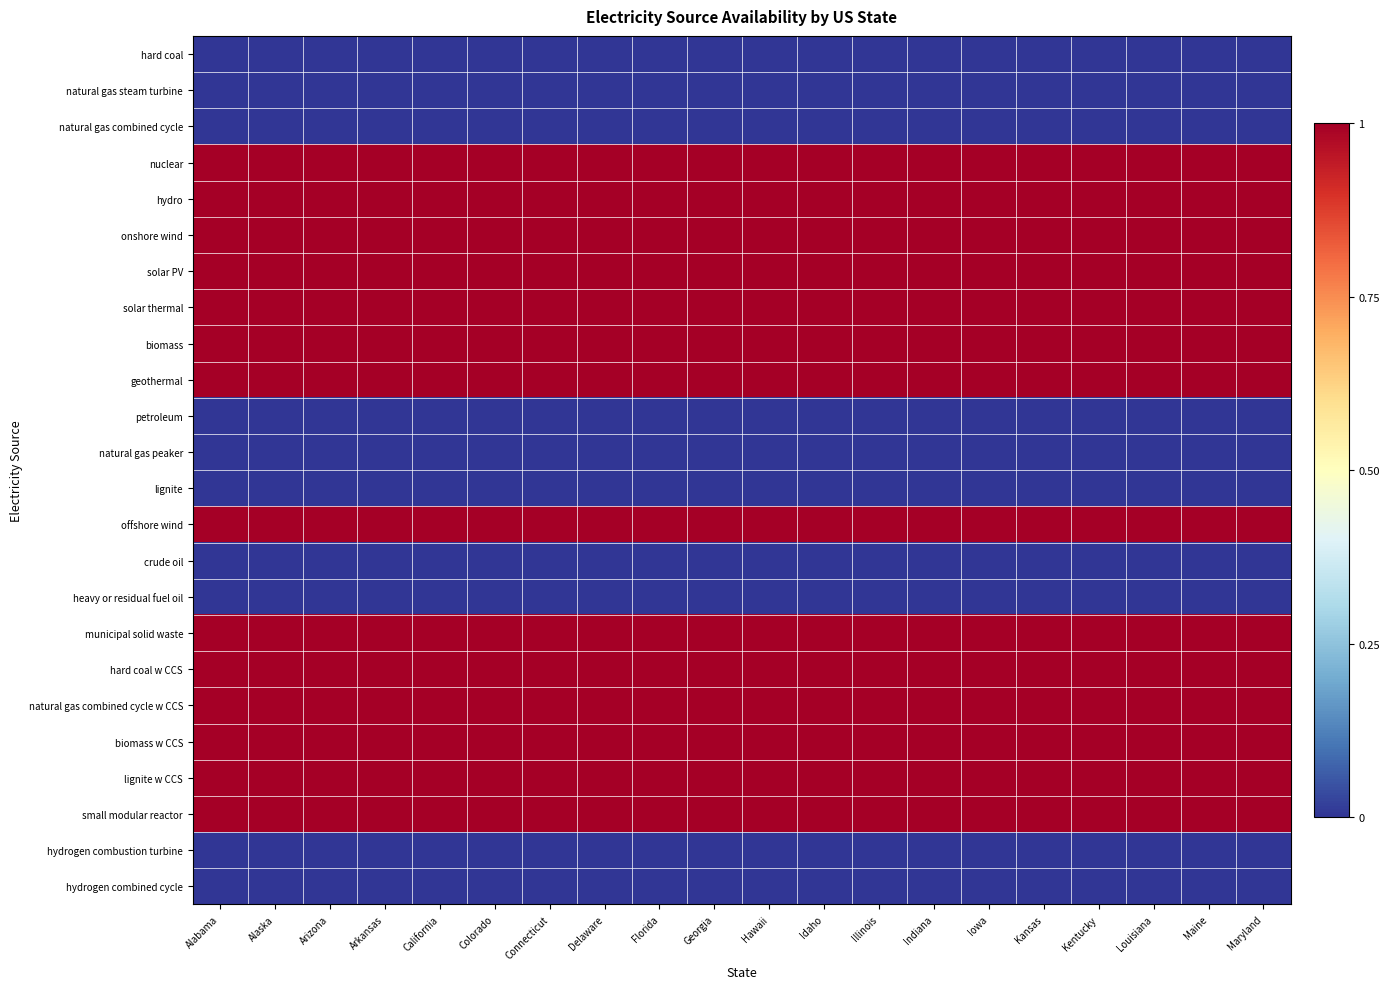

Reading left to right, what are all the values shown in this chart?

hard coal: Alabama=0	Alaska=0	Arizona=0	Arkansas=0	California=0	Colorado=0	Connecticut=0	Delaware=0	Florida=0	Georgia=0	Hawaii=0	Idaho=0	Illinois=0	Indiana=0	Iowa=0	Kansas=0	Kentucky=0	Louisiana=0	Maine=0	Maryland=0
natural gas steam turbine: Alabama=0	Alaska=0	Arizona=0	Arkansas=0	California=0	Colorado=0	Connecticut=0	Delaware=0	Florida=0	Georgia=0	Hawaii=0	Idaho=0	Illinois=0	Indiana=0	Iowa=0	Kansas=0	Kentucky=0	Louisiana=0	Maine=0	Maryland=0
natural gas combined cycle: Alabama=0	Alaska=0	Arizona=0	Arkansas=0	California=0	Colorado=0	Connecticut=0	Delaware=0	Florida=0	Georgia=0	Hawaii=0	Idaho=0	Illinois=0	Indiana=0	Iowa=0	Kansas=0	Kentucky=0	Louisiana=0	Maine=0	Maryland=0
nuclear: Alabama=1	Alaska=1	Arizona=1	Arkansas=1	California=1	Colorado=1	Connecticut=1	Delaware=1	Florida=1	Georgia=1	Hawaii=1	Idaho=1	Illinois=1	Indiana=1	Iowa=1	Kansas=1	Kentucky=1	Louisiana=1	Maine=1	Maryland=1
hydro: Alabama=1	Alaska=1	Arizona=1	Arkansas=1	California=1	Colorado=1	Connecticut=1	Delaware=1	Florida=1	Georgia=1	Hawaii=1	Idaho=1	Illinois=1	Indiana=1	Iowa=1	Kansas=1	Kentucky=1	Louisiana=1	Maine=1	Maryland=1
onshore wind: Alabama=1	Alaska=1	Arizona=1	Arkansas=1	California=1	Colorado=1	Connecticut=1	Delaware=1	Florida=1	Georgia=1	Hawaii=1	Idaho=1	Illinois=1	Indiana=1	Iowa=1	Kansas=1	Kentucky=1	Louisiana=1	Maine=1	Maryland=1
solar PV: Alabama=1	Alaska=1	Arizona=1	Arkansas=1	California=1	Colorado=1	Connecticut=1	Delaware=1	Florida=1	Georgia=1	Hawaii=1	Idaho=1	Illinois=1	Indiana=1	Iowa=1	Kansas=1	Kentucky=1	Louisiana=1	Maine=1	Maryland=1
solar thermal: Alabama=1	Alaska=1	Arizona=1	Arkansas=1	California=1	Colorado=1	Connecticut=1	Delaware=1	Florida=1	Georgia=1	Hawaii=1	Idaho=1	Illinois=1	Indiana=1	Iowa=1	Kansas=1	Kentucky=1	Louisiana=1	Maine=1	Maryland=1
biomass: Alabama=1	Alaska=1	Arizona=1	Arkansas=1	California=1	Colorado=1	Connecticut=1	Delaware=1	Florida=1	Georgia=1	Hawaii=1	Idaho=1	Illinois=1	Indiana=1	Iowa=1	Kansas=1	Kentucky=1	Louisiana=1	Maine=1	Maryland=1
geothermal: Alabama=1	Alaska=1	Arizona=1	Arkansas=1	California=1	Colorado=1	Connecticut=1	Delaware=1	Florida=1	Georgia=1	Hawaii=1	Idaho=1	Illinois=1	Indiana=1	Iowa=1	Kansas=1	Kentucky=1	Louisiana=1	Maine=1	Maryland=1
petroleum: Alabama=0	Alaska=0	Arizona=0	Arkansas=0	California=0	Colorado=0	Connecticut=0	Delaware=0	Florida=0	Georgia=0	Hawaii=0	Idaho=0	Illinois=0	Indiana=0	Iowa=0	Kansas=0	Kentucky=0	Louisiana=0	Maine=0	Maryland=0
natural gas peaker: Alabama=0	Alaska=0	Arizona=0	Arkansas=0	California=0	Colorado=0	Connecticut=0	Delaware=0	Florida=0	Georgia=0	Hawaii=0	Idaho=0	Illinois=0	Indiana=0	Iowa=0	Kansas=0	Kentucky=0	Louisiana=0	Maine=0	Maryland=0
lignite: Alabama=0	Alaska=0	Arizona=0	Arkansas=0	California=0	Colorado=0	Connecticut=0	Delaware=0	Florida=0	Georgia=0	Hawaii=0	Idaho=0	Illinois=0	Indiana=0	Iowa=0	Kansas=0	Kentucky=0	Louisiana=0	Maine=0	Maryland=0
offshore wind: Alabama=1	Alaska=1	Arizona=1	Arkansas=1	California=1	Colorado=1	Connecticut=1	Delaware=1	Florida=1	Georgia=1	Hawaii=1	Idaho=1	Illinois=1	Indiana=1	Iowa=1	Kansas=1	Kentucky=1	Louisiana=1	Maine=1	Maryland=1
crude oil: Alabama=0	Alaska=0	Arizona=0	Arkansas=0	California=0	Colorado=0	Connecticut=0	Delaware=0	Florida=0	Georgia=0	Hawaii=0	Idaho=0	Illinois=0	Indiana=0	Iowa=0	Kansas=0	Kentucky=0	Louisiana=0	Maine=0	Maryland=0
heavy or residual fuel oil: Alabama=0	Alaska=0	Arizona=0	Arkansas=0	California=0	Colorado=0	Connecticut=0	Delaware=0	Florida=0	Georgia=0	Hawaii=0	Idaho=0	Illinois=0	Indiana=0	Iowa=0	Kansas=0	Kentucky=0	Louisiana=0	Maine=0	Maryland=0
municipal solid waste: Alabama=1	Alaska=1	Arizona=1	Arkansas=1	California=1	Colorado=1	Connecticut=1	Delaware=1	Florida=1	Georgia=1	Hawaii=1	Idaho=1	Illinois=1	Indiana=1	Iowa=1	Kansas=1	Kentucky=1	Louisiana=1	Maine=1	Maryland=1
hard coal w CCS: Alabama=1	Alaska=1	Arizona=1	Arkansas=1	California=1	Colorado=1	Connecticut=1	Delaware=1	Florida=1	Georgia=1	Hawaii=1	Idaho=1	Illinois=1	Indiana=1	Iowa=1	Kansas=1	Kentucky=1	Louisiana=1	Maine=1	Maryland=1
natural gas combined cycle w CCS: Alabama=1	Alaska=1	Arizona=1	Arkansas=1	California=1	Colorado=1	Connecticut=1	Delaware=1	Florida=1	Georgia=1	Hawaii=1	Idaho=1	Illinois=1	Indiana=1	Iowa=1	Kansas=1	Kentucky=1	Louisiana=1	Maine=1	Maryland=1
biomass w CCS: Alabama=1	Alaska=1	Arizona=1	Arkansas=1	California=1	Colorado=1	Connecticut=1	Delaware=1	Florida=1	Georgia=1	Hawaii=1	Idaho=1	Illinois=1	Indiana=1	Iowa=1	Kansas=1	Kentucky=1	Louisiana=1	Maine=1	Maryland=1
lignite w CCS: Alabama=1	Alaska=1	Arizona=1	Arkansas=1	California=1	Colorado=1	Connecticut=1	Delaware=1	Florida=1	Georgia=1	Hawaii=1	Idaho=1	Illinois=1	Indiana=1	Iowa=1	Kansas=1	Kentucky=1	Louisiana=1	Maine=1	Maryland=1
small modular reactor: Alabama=1	Alaska=1	Arizona=1	Arkansas=1	California=1	Colorado=1	Connecticut=1	Delaware=1	Florida=1	Georgia=1	Hawaii=1	Idaho=1	Illinois=1	Indiana=1	Iowa=1	Kansas=1	Kentucky=1	Louisiana=1	Maine=1	Maryland=1
hydrogen combustion turbine: Alabama=0	Alaska=0	Arizona=0	Arkansas=0	California=0	Colorado=0	Connecticut=0	Delaware=0	Florida=0	Georgia=0	Hawaii=0	Idaho=0	Illinois=0	Indiana=0	Iowa=0	Kansas=0	Kentucky=0	Louisiana=0	Maine=0	Maryland=0
hydrogen combined cycle: Alabama=0	Alaska=0	Arizona=0	Arkansas=0	California=0	Colorado=0	Connecticut=0	Delaware=0	Florida=0	Georgia=0	Hawaii=0	Idaho=0	Illinois=0	Indiana=0	Iowa=0	Kansas=0	Kentucky=0	Louisiana=0	Maine=0	Maryland=0